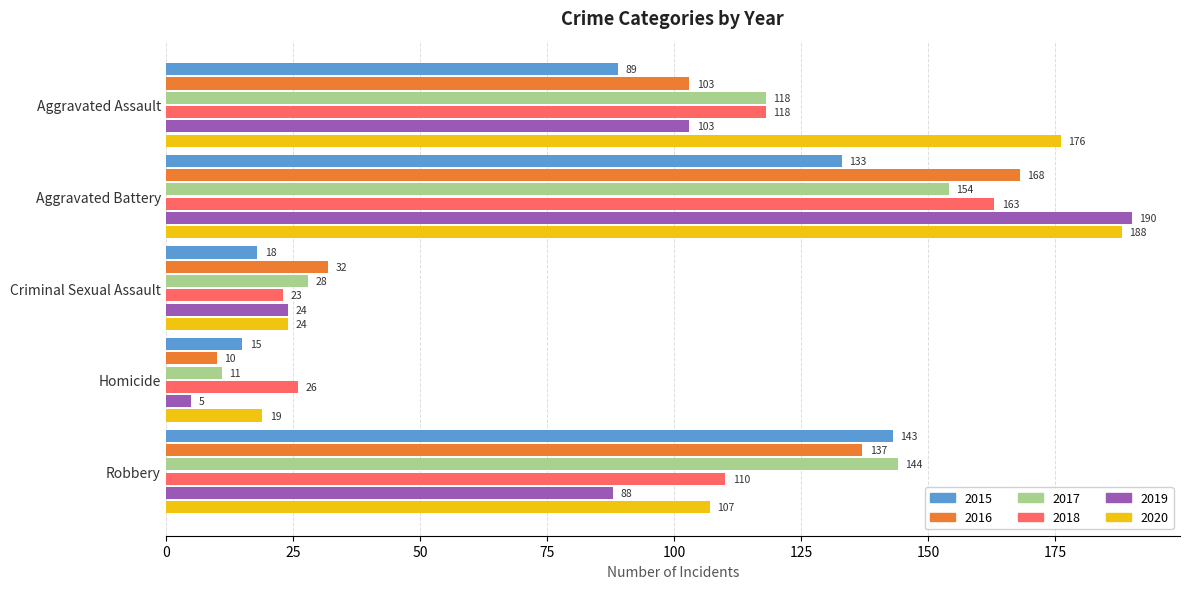

What is the sum of the 2015 values at Homicide and Aggravated Battery?

148